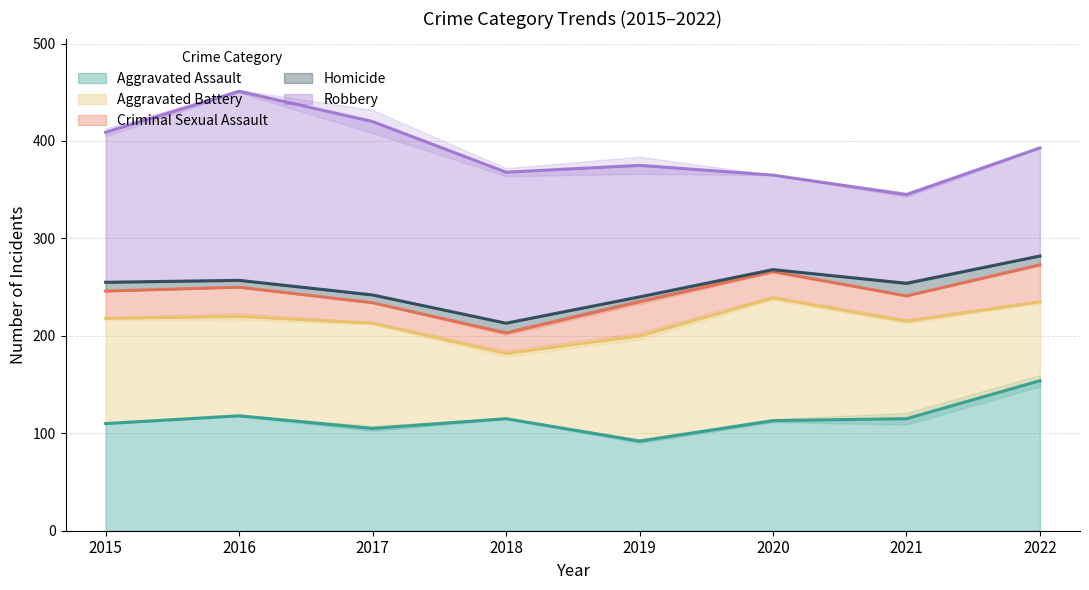

List the labels in order of Criminal Sexual Assault value, smallest first.

2017, 2018, 2021, 2020, 2015, 2016, 2019, 2022